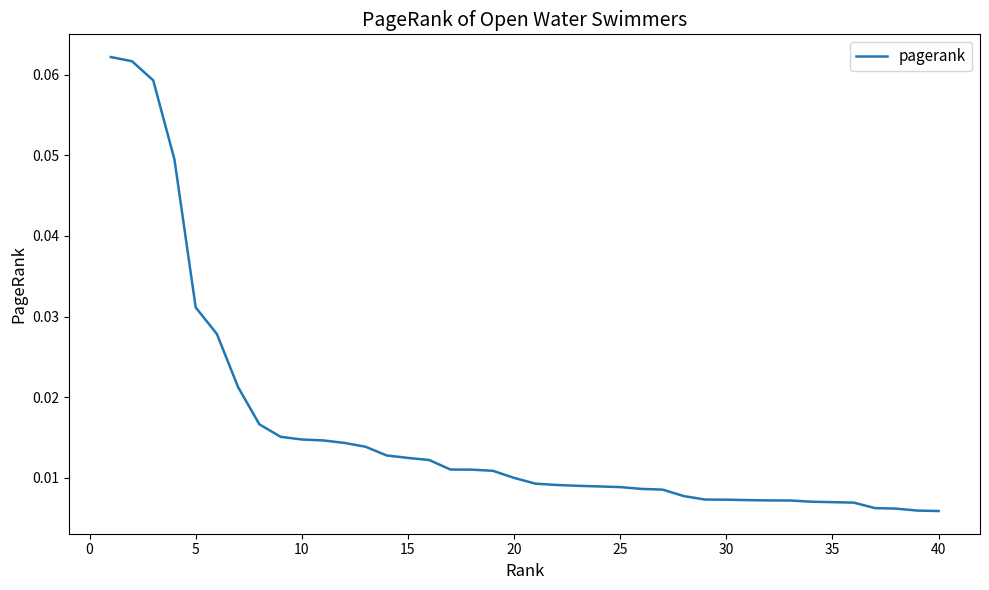

How many lines are shown in the chart?

1